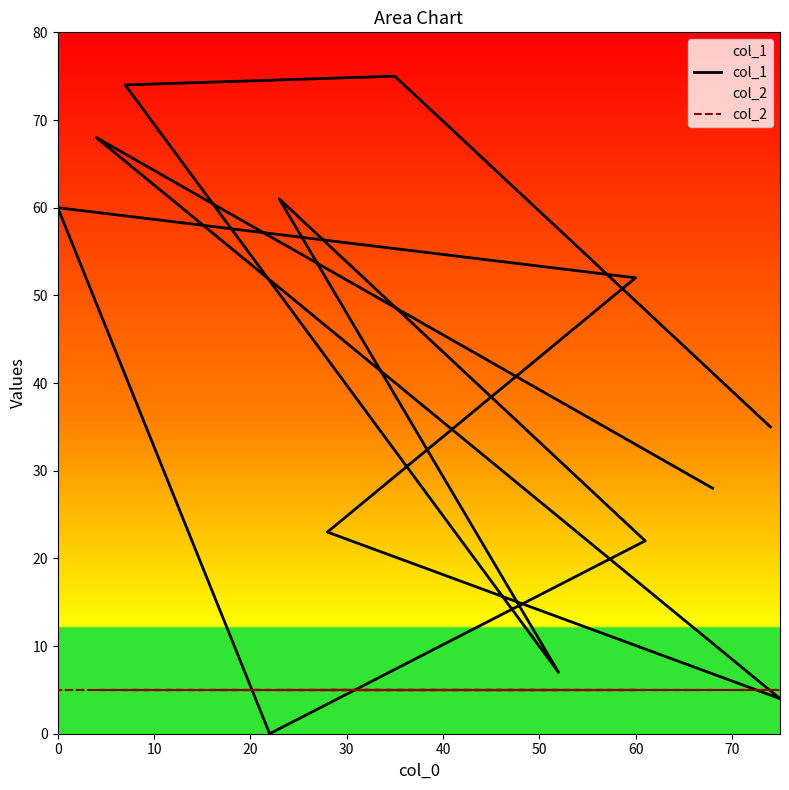

Is it true that col_1 equals 34 at 60?

False